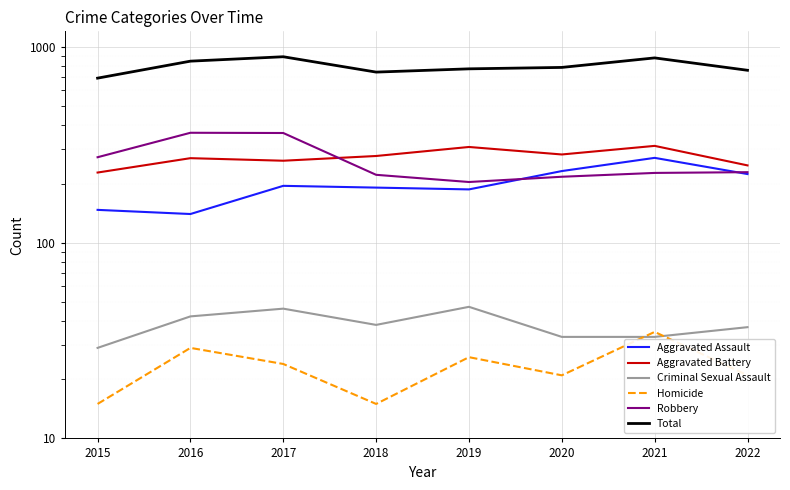

What is the spread (max minus min) of values at 2015?

677